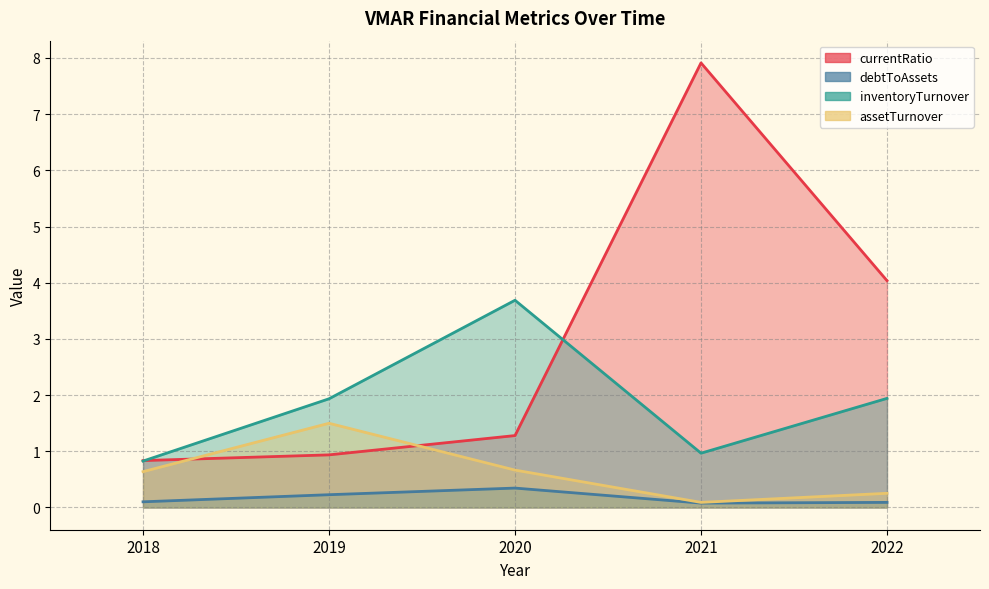

Reading right to left, extract all data points from this chart.

currentRatio: 2022=4.0	2021=7.9	2020=1.3	2019=0.9	2018=0.8
debtToAssets: 2022=0.1	2021=0.1	2020=0.3	2019=0.2	2018=0.1
inventoryTurnover: 2022=1.9	2021=1.0	2020=3.7	2019=1.9	2018=0.8
assetTurnover: 2022=0.3	2021=0.1	2020=0.7	2019=1.5	2018=0.6